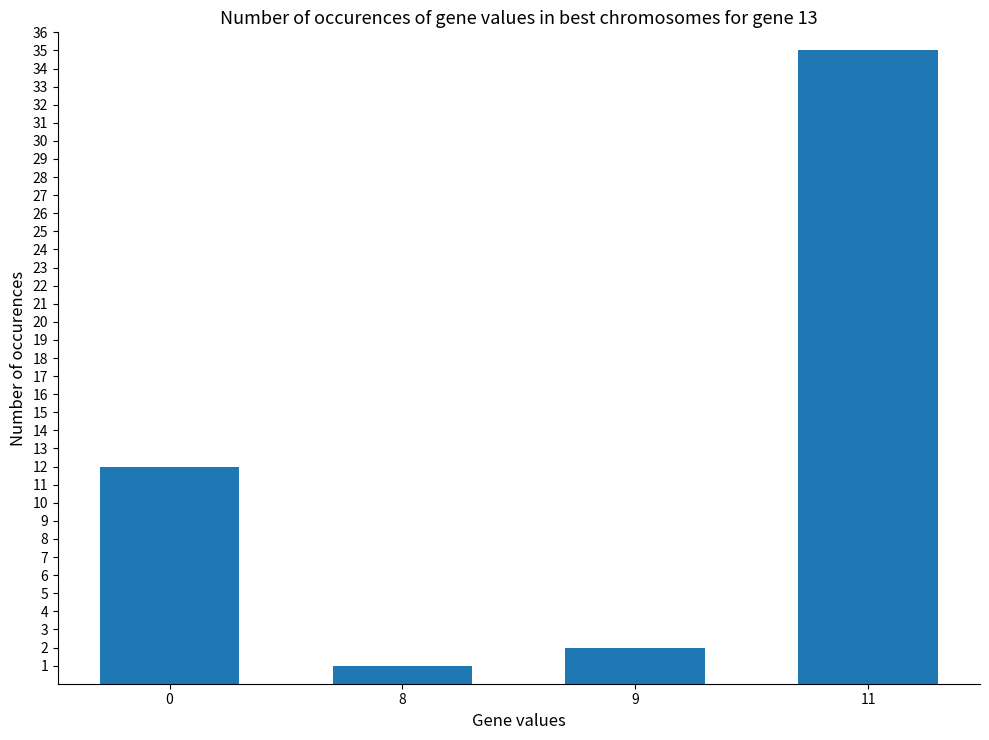

What is the difference between the maximum and minimum values?

34